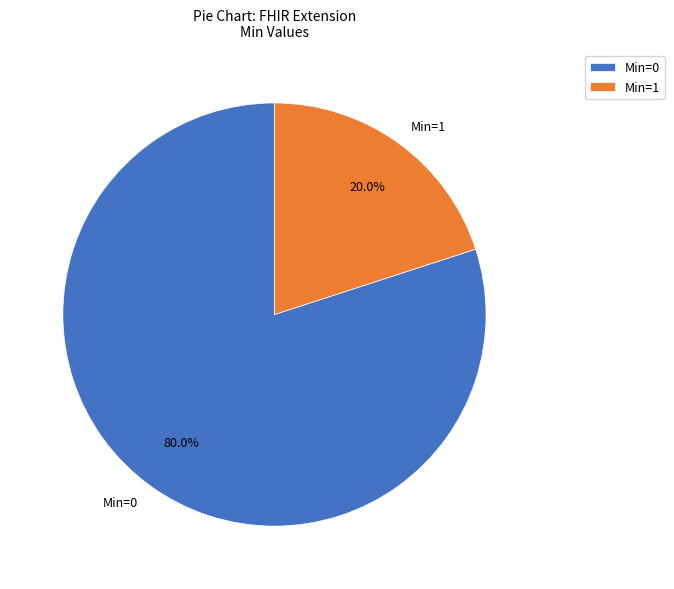

Which category accounts for the majority?

Min=0